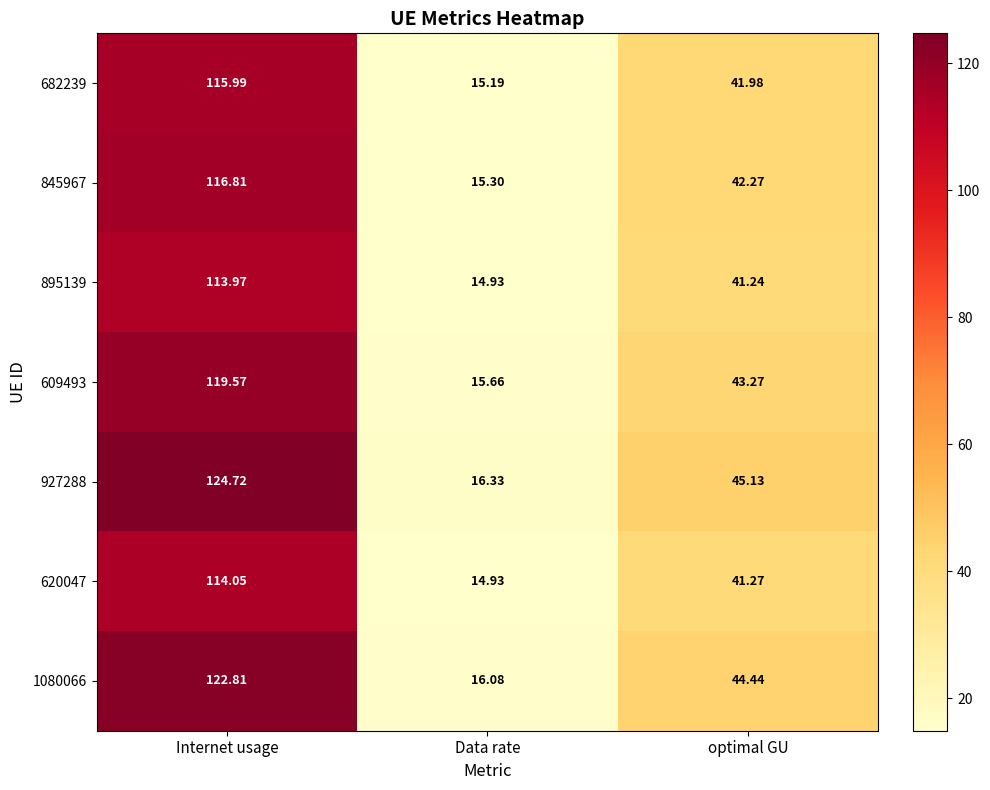

At which category does the chart reach its minimum across all series?

Data rate